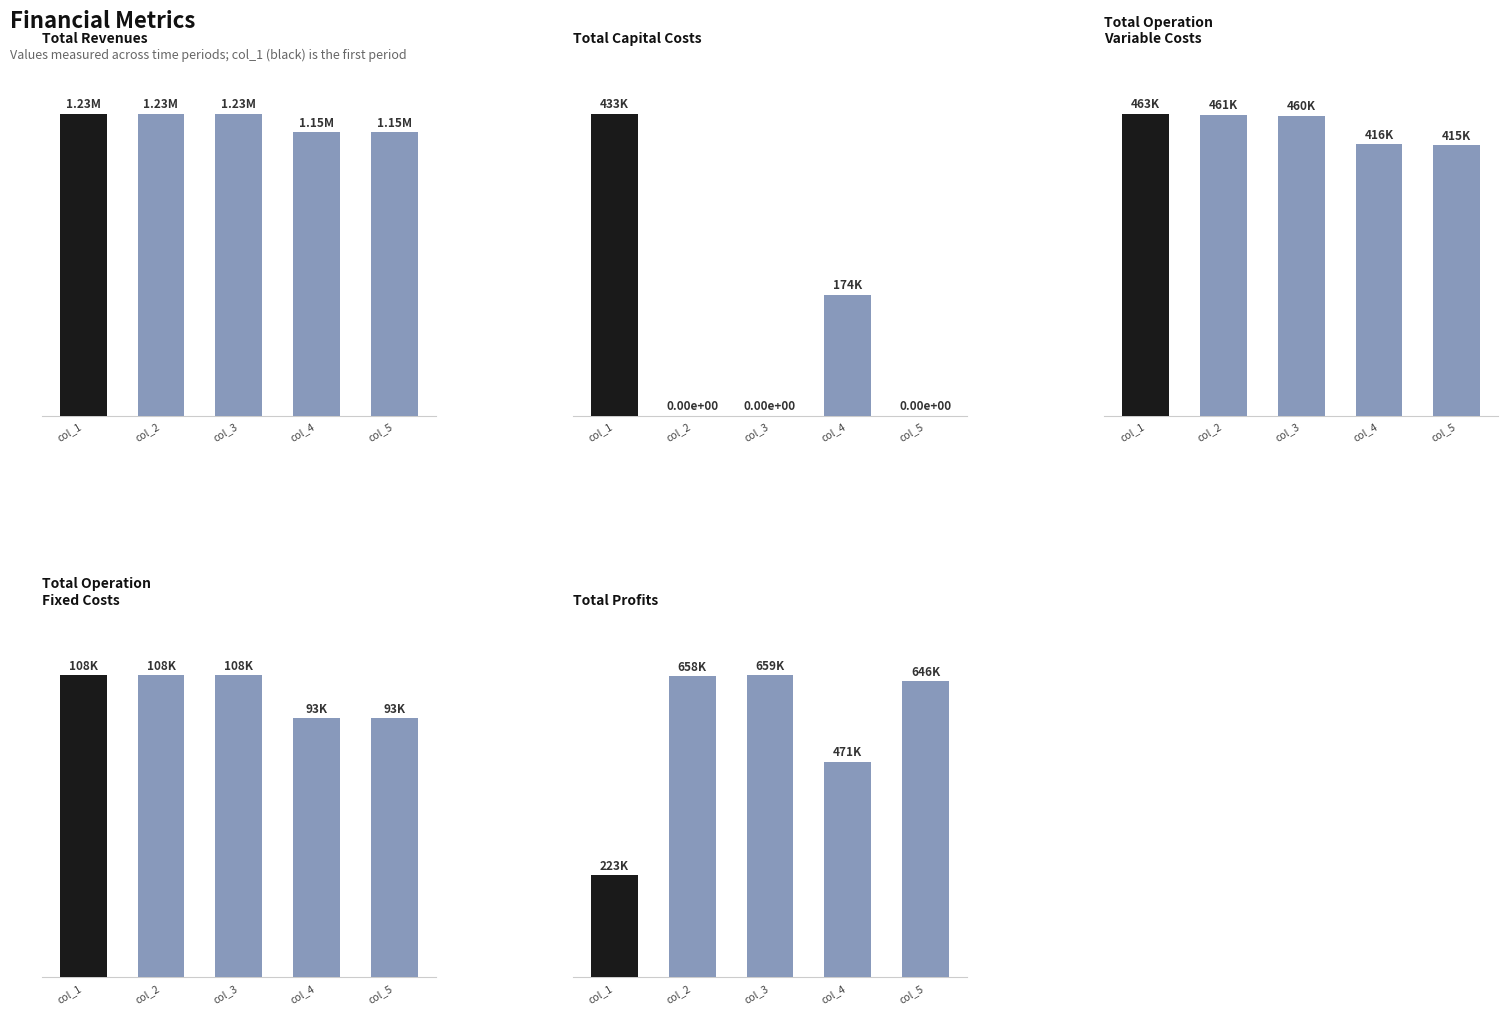

What is the value of the Total Revenues bar at the 1st from the left?

1227892.6